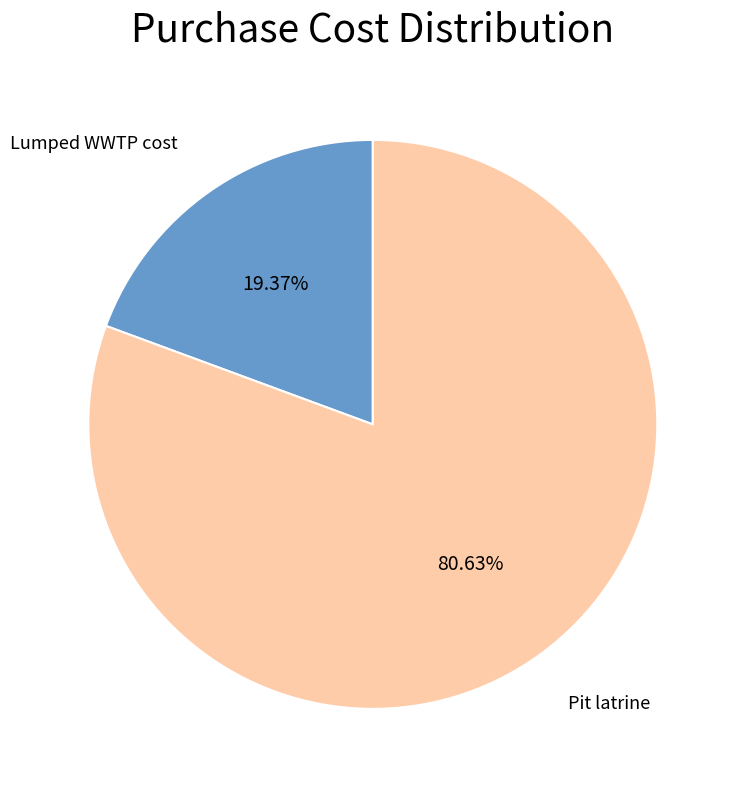

Is Lumped WWTP cost the majority of the pie?

No